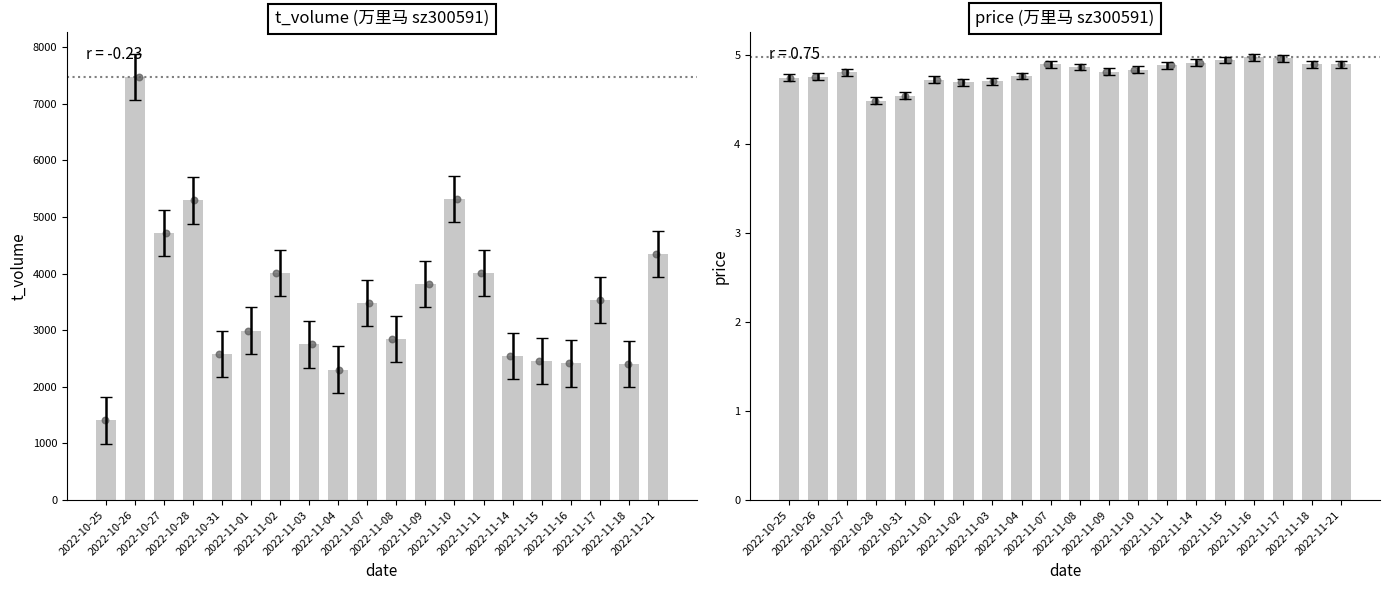

Which series contains the highest Y value?

t_volume